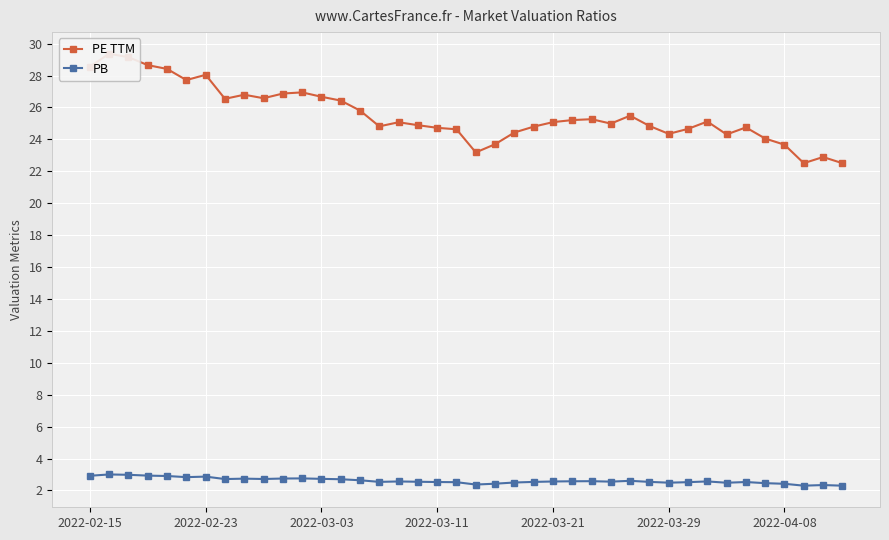

What are all the series names shown in the legend?

PE TTM, PB